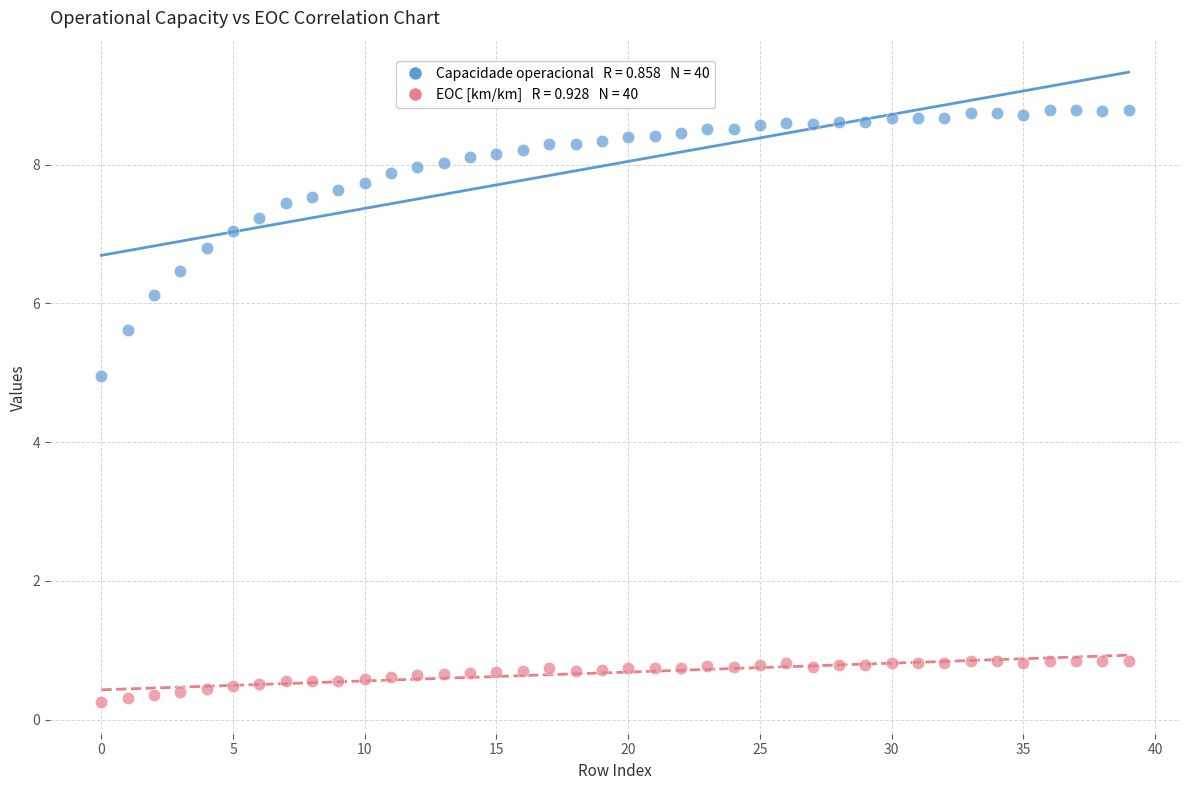

Across all series, what Y value is closest to 4?

4.9